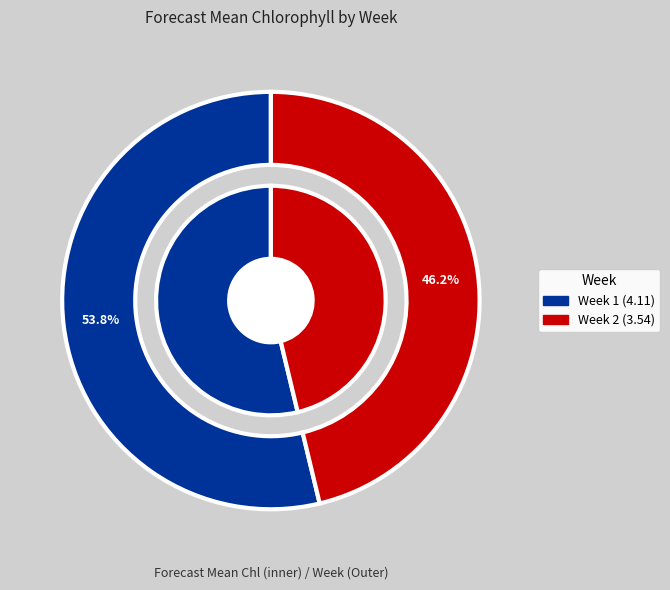

Approximately how many times larger is the value at Week 1 compared to Week 2?

1.2